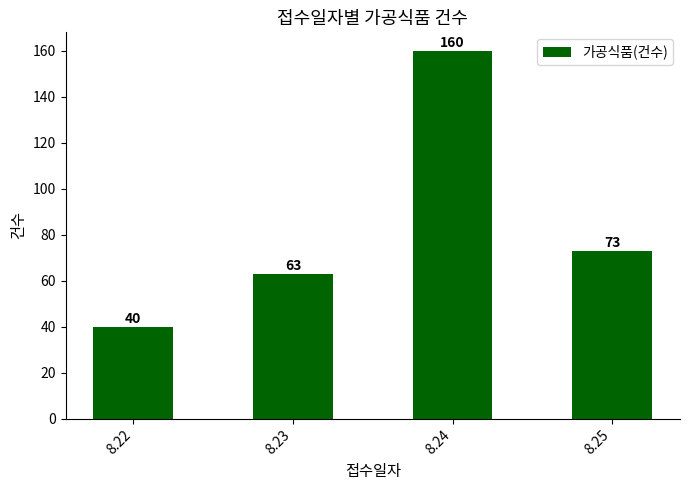

Reading left to right, what are all the values shown in this chart?

8.22=40	8.23=63	8.24=160	8.25=73